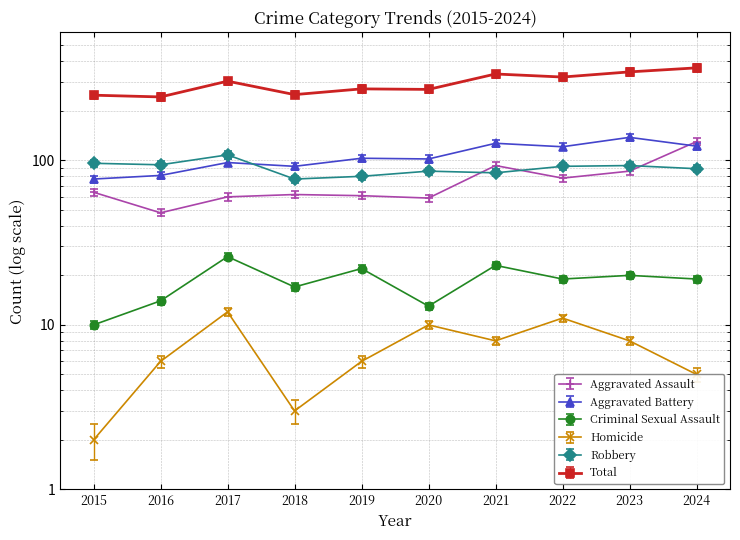

What is the approximate value of Total at 2015?

249.0